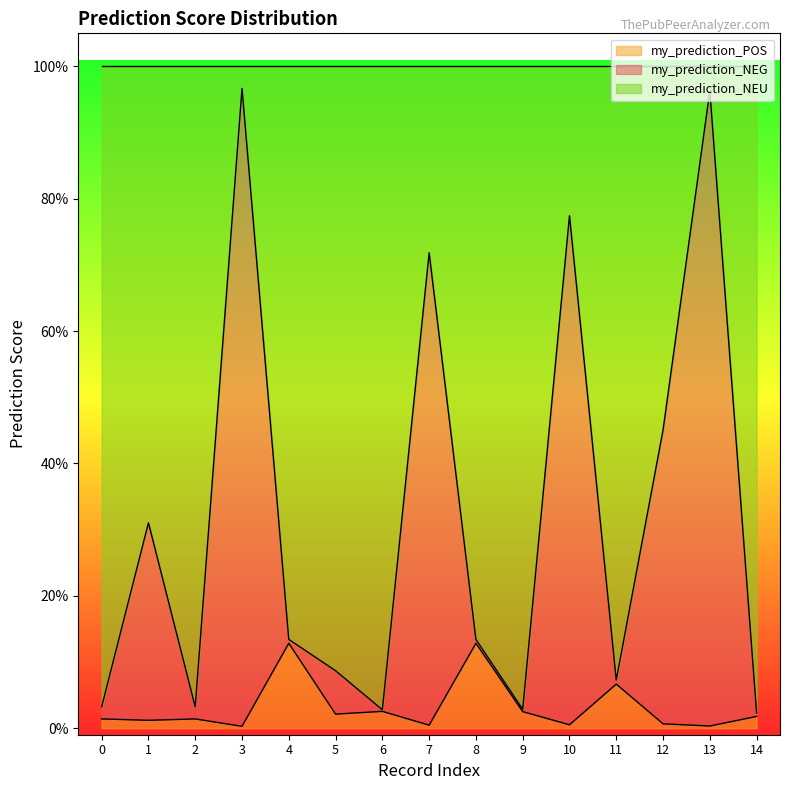

What is the difference between the second highest and second lowest values in the my_prediction_POS series?

0.1